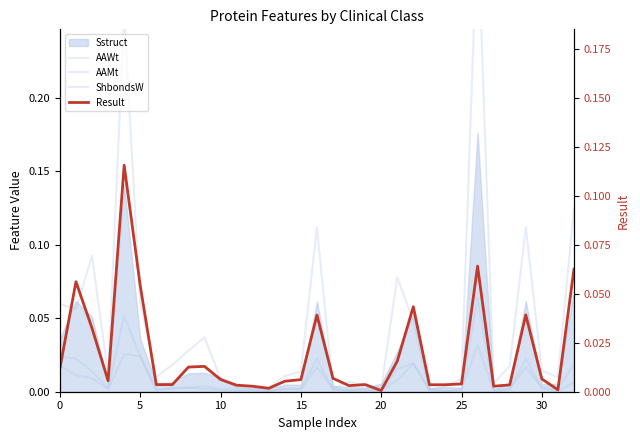

Does the chart have visible grid lines?

No